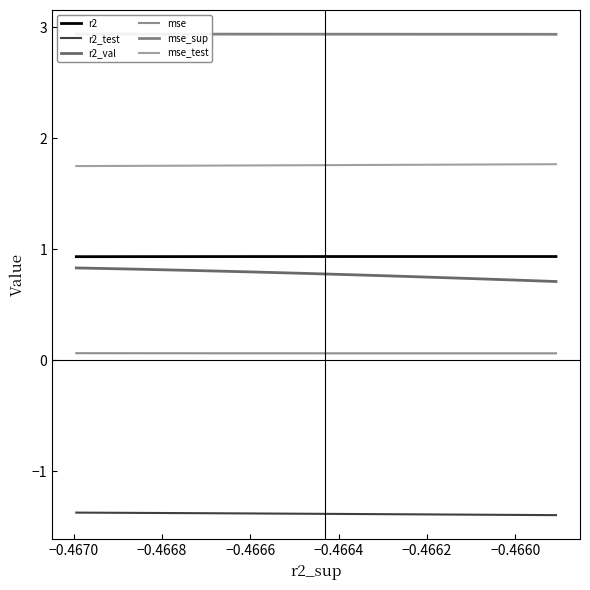

What is the minimum value shown in the chart?

-1.4